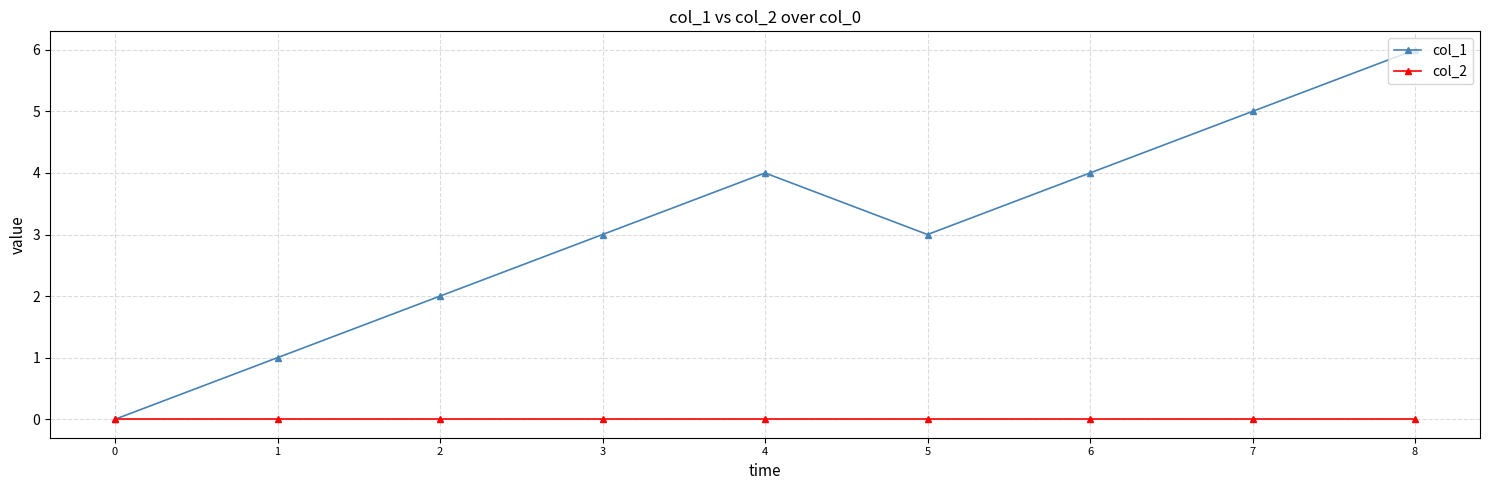

What is the value of the col_1 point at the 6th from the left?

3